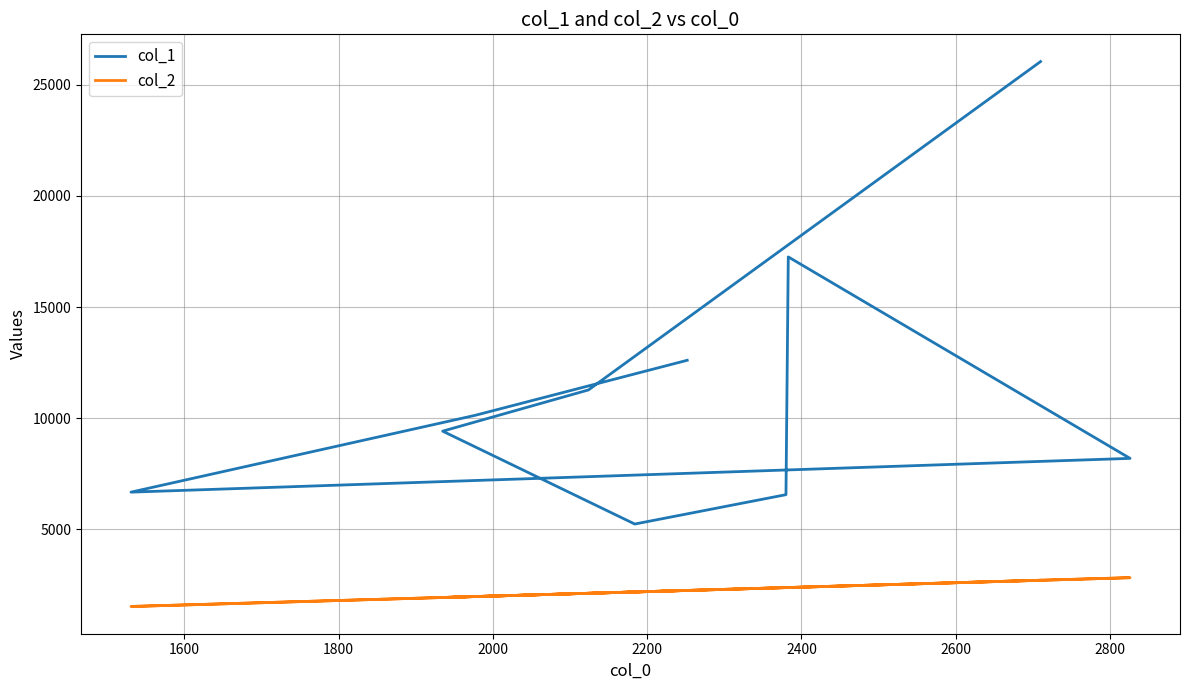

How many lines are shown in the chart?

2